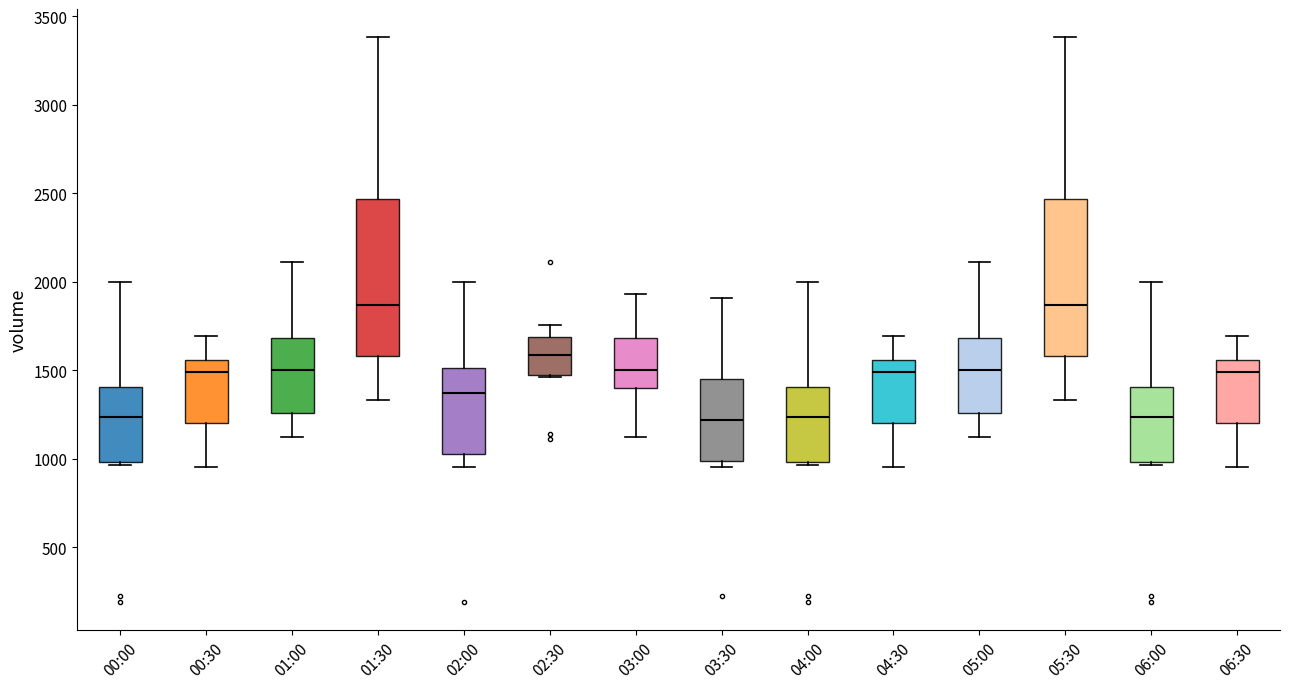

Reading left to right, transcribe this box plot: for each box, give where its median line is, the range the box spans, and where its two whiskers end, as read against the y-axis. The values are not printed on the chart, so give them approximately, as read against the axis.

00:00: median 1250, box 1000 to 1400, whiskers 950 to 2000
00:30: median 1500, box 1200 to 1550, whiskers 950 to 1700
01:00: median 1500, box 1250 to 1700, whiskers 1150 to 2100
01:30: median 1850, box 1600 to 2450, whiskers 1350 to 3400
02:00: median 1400, box 1050 to 1500, whiskers 950 to 2000
02:30: median 1600, box 1500 to 1700, whiskers 1450 to 1750
03:00: median 1500, box 1400 to 1700, whiskers 1150 to 1950
03:30: median 1200, box 1000 to 1450, whiskers 950 to 1900
04:00: median 1250, box 1000 to 1400, whiskers 950 to 2000
04:30: median 1500, box 1200 to 1550, whiskers 950 to 1700
05:00: median 1500, box 1250 to 1700, whiskers 1150 to 2100
05:30: median 1850, box 1600 to 2450, whiskers 1350 to 3400
06:00: median 1250, box 1000 to 1400, whiskers 950 to 2000
06:30: median 1500, box 1200 to 1550, whiskers 950 to 1700